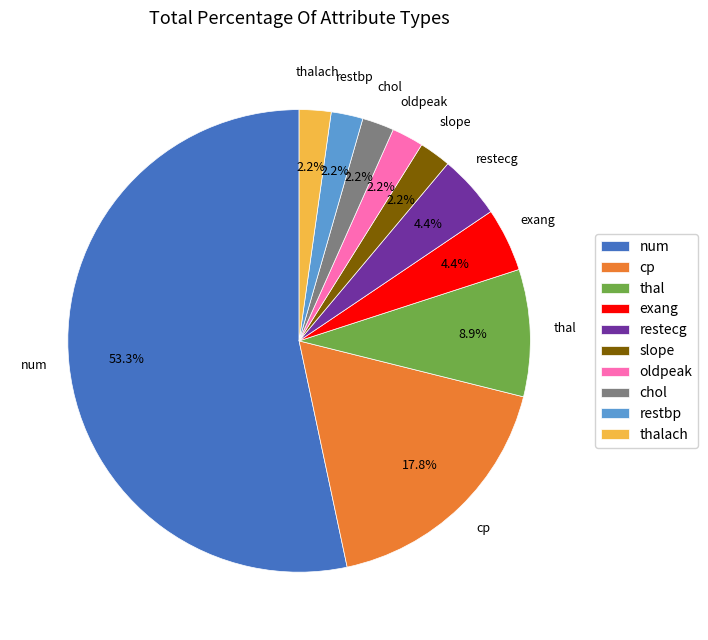

What is the largest slice in the pie chart?

num